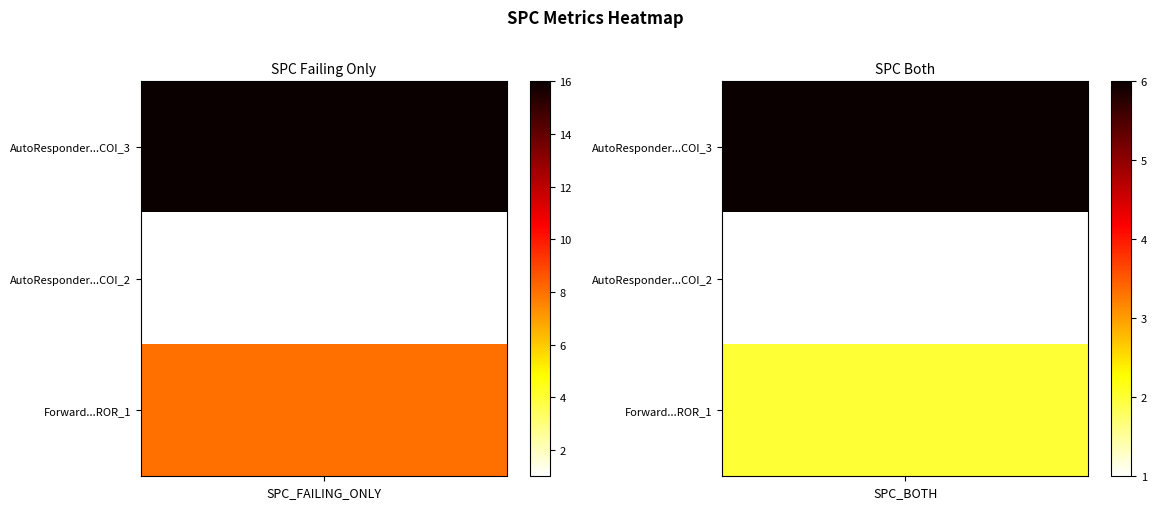

How many data points does each series have?

2